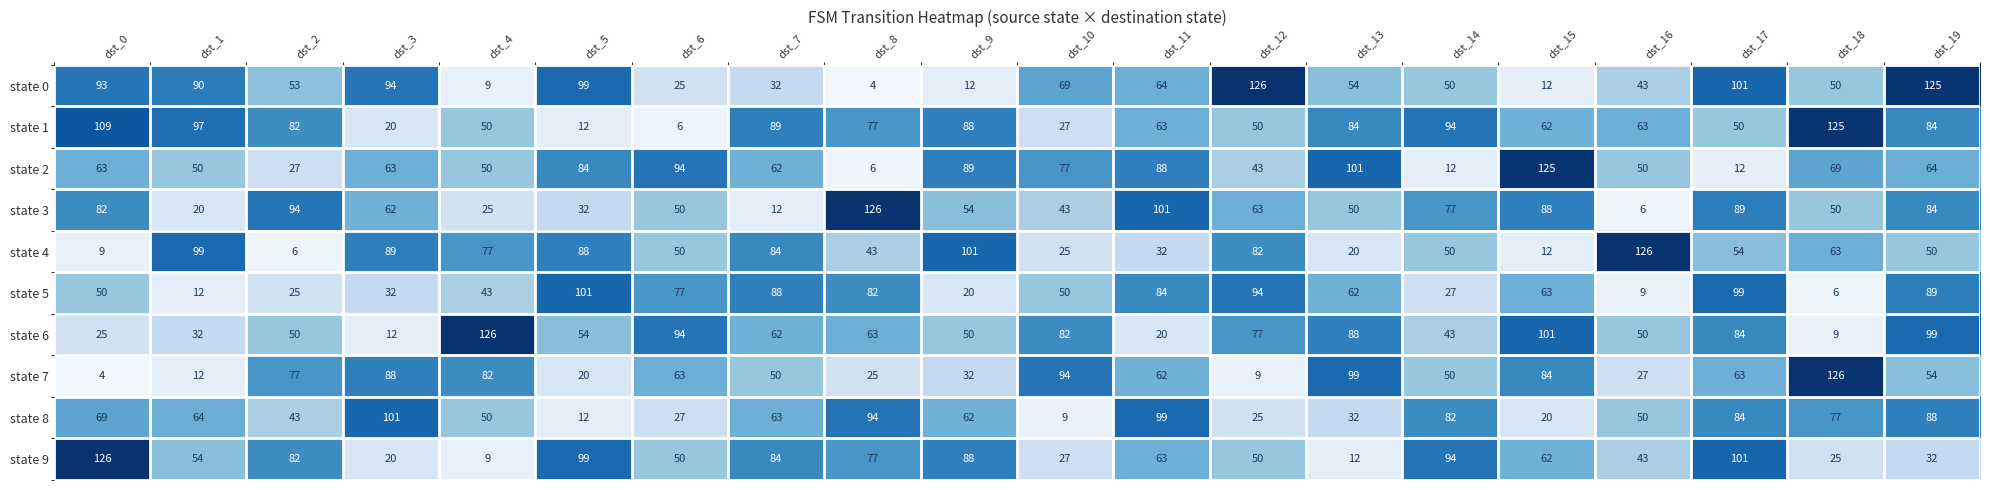

How many data points does each series have?

20